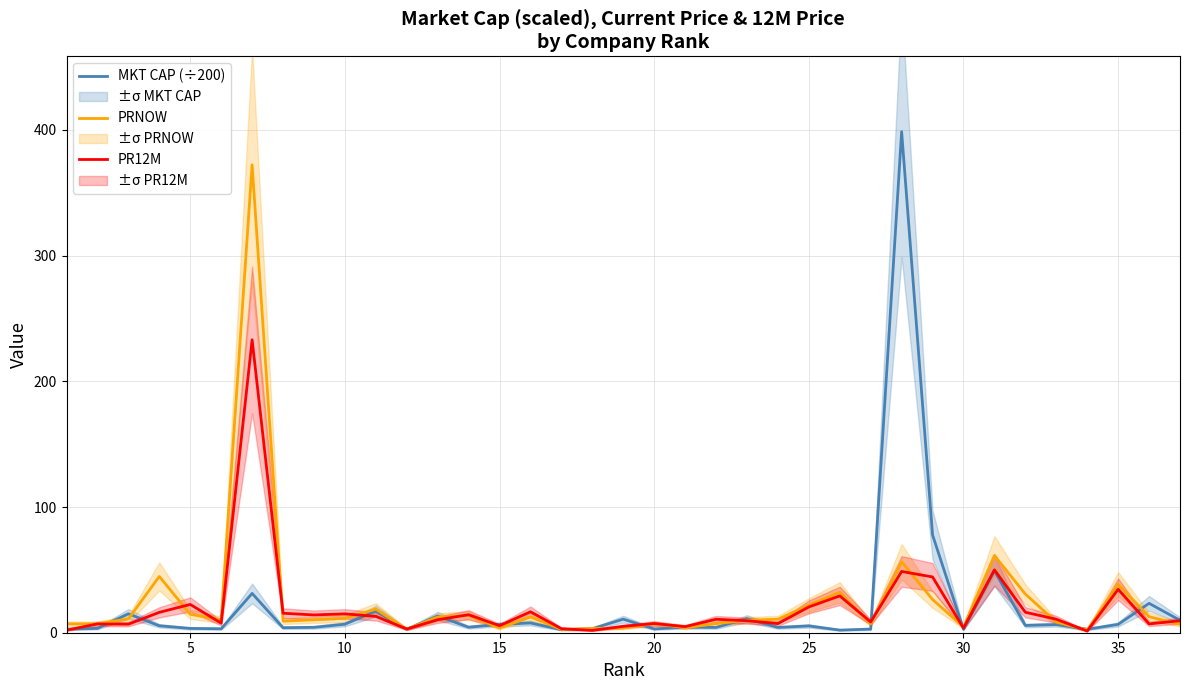

How many values in the PRNOW series exceed 10?

20